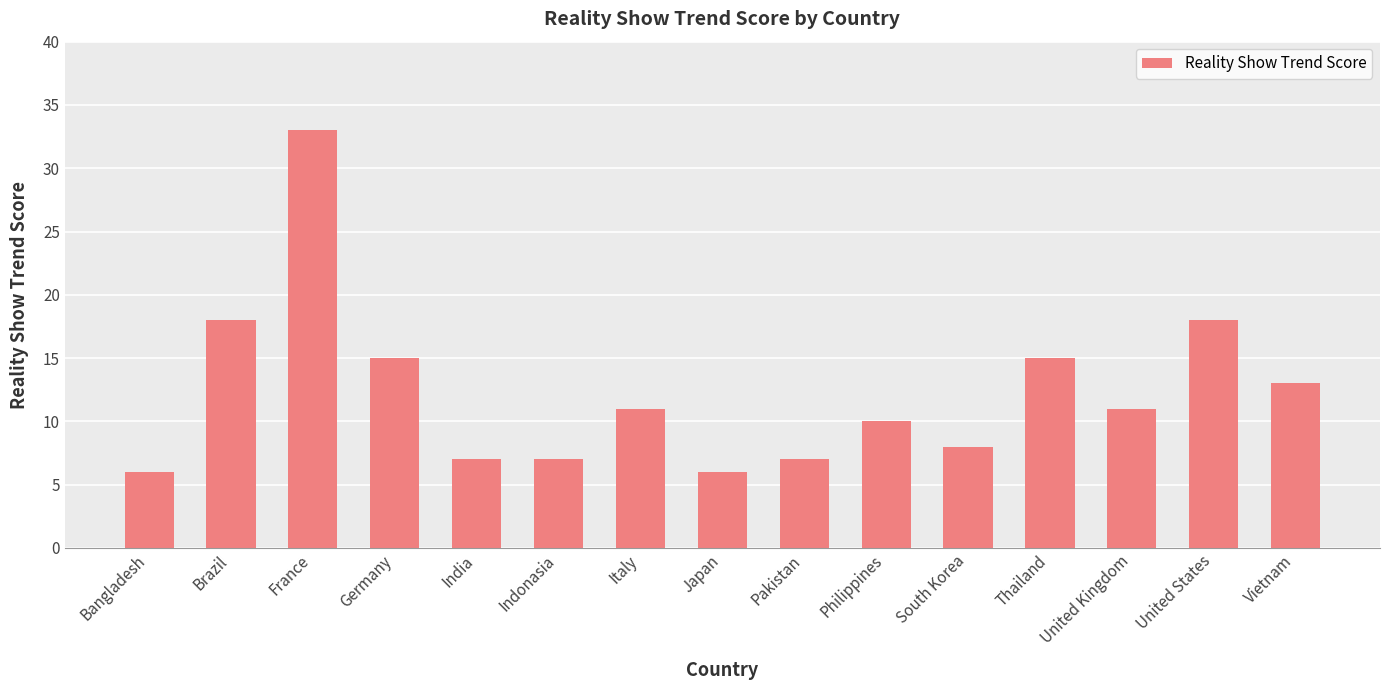

Which has a higher value, Japan or Philippines?

Philippines